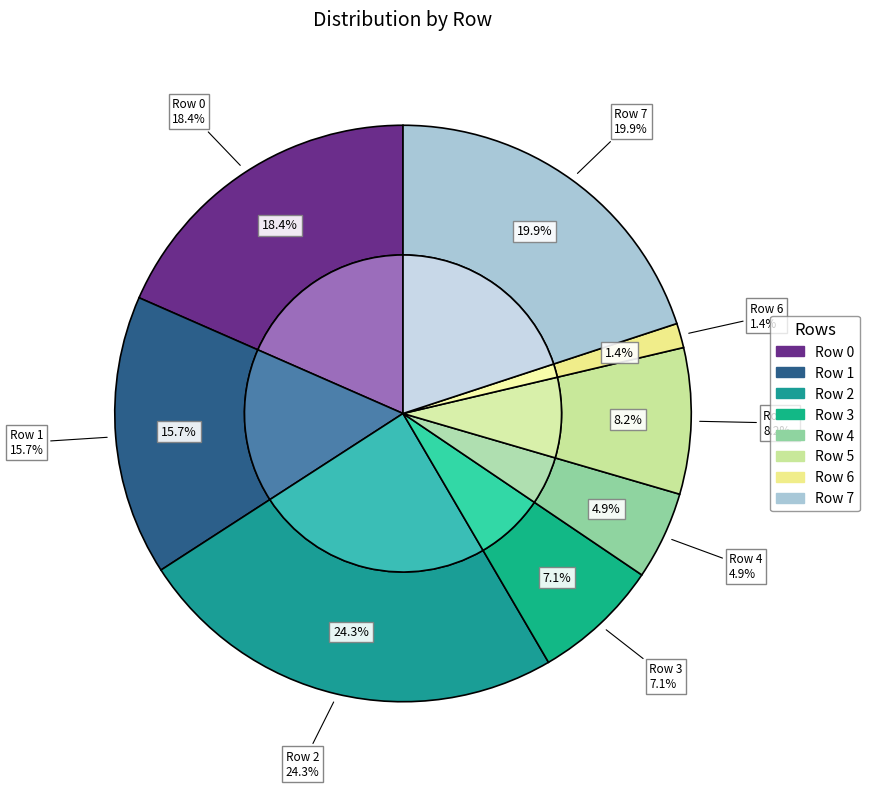

Does Row 1 account for over 50% of the chart?

No